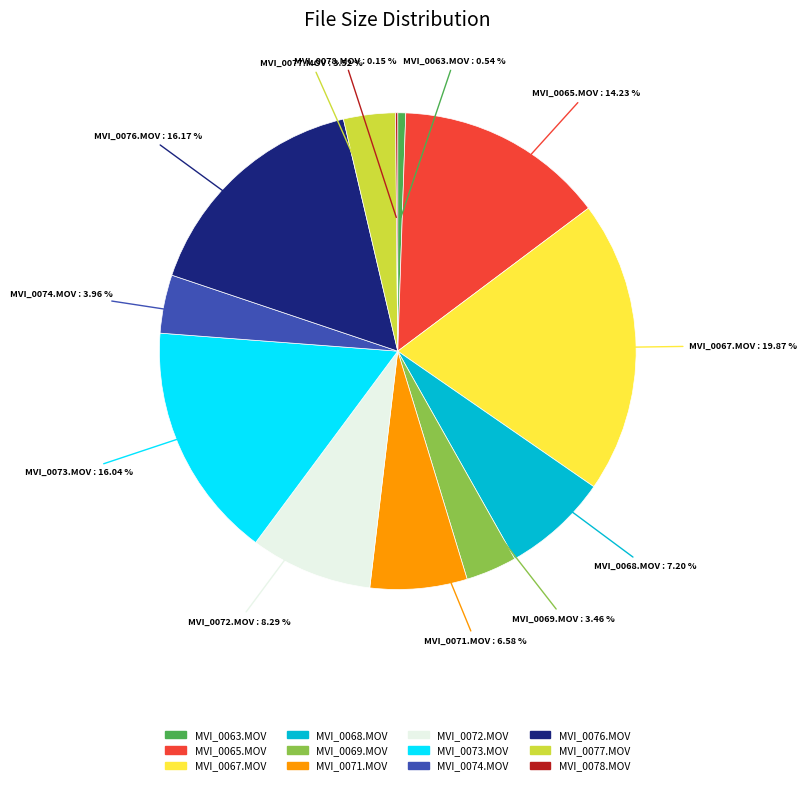

To the nearest percent, what is the difference between the largest and smallest slice percentages?

20%